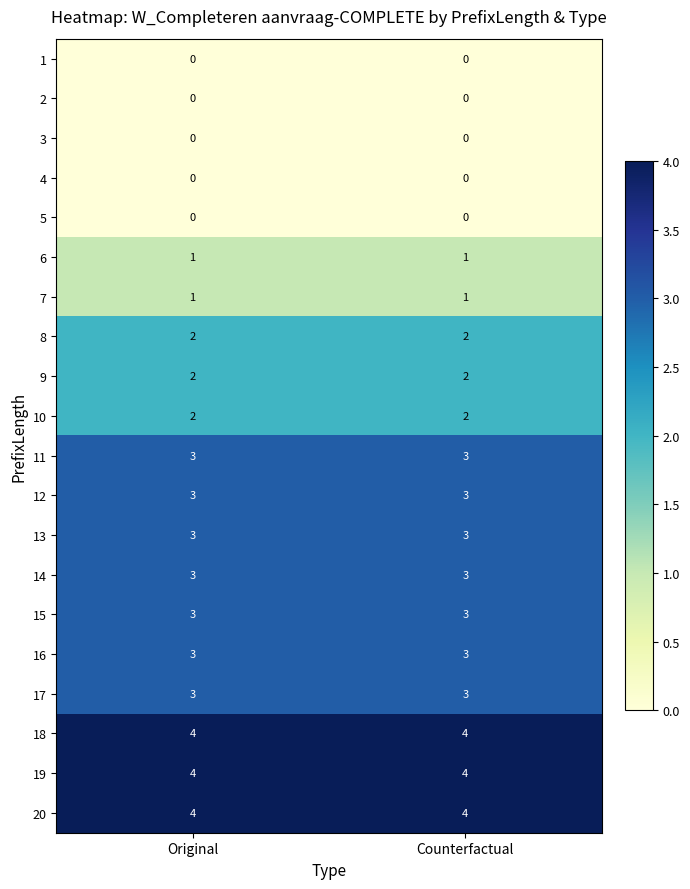

True or false: 19 has a value of 1 at Counterfactual.

False